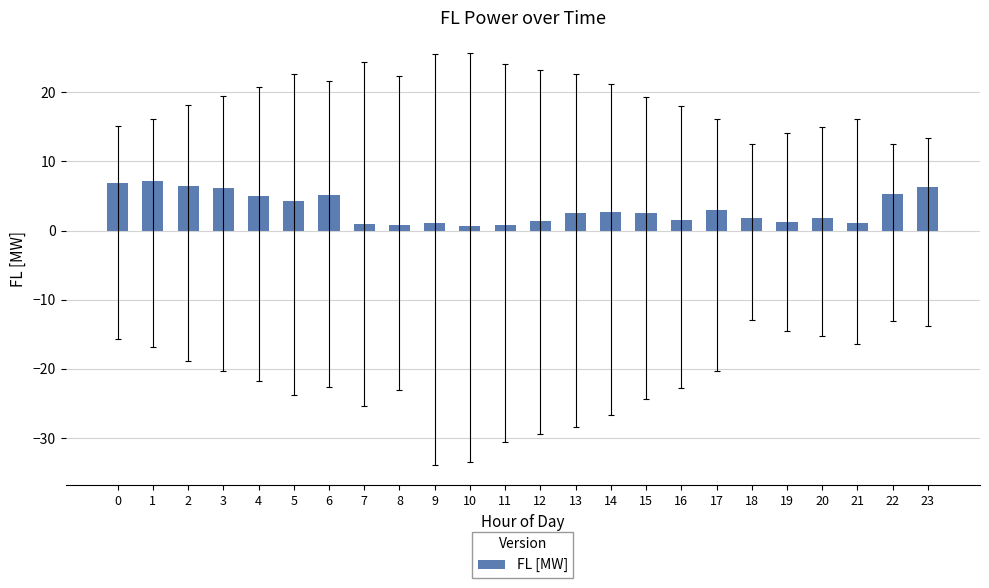

True or false: the data shows 0.9 at 7.

True